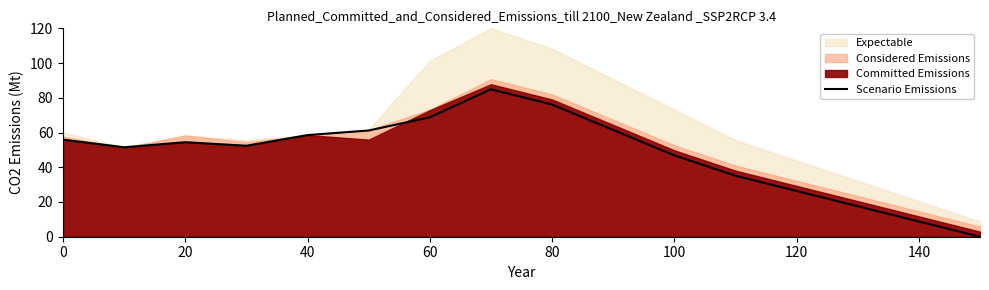

How many positive values are there?

15